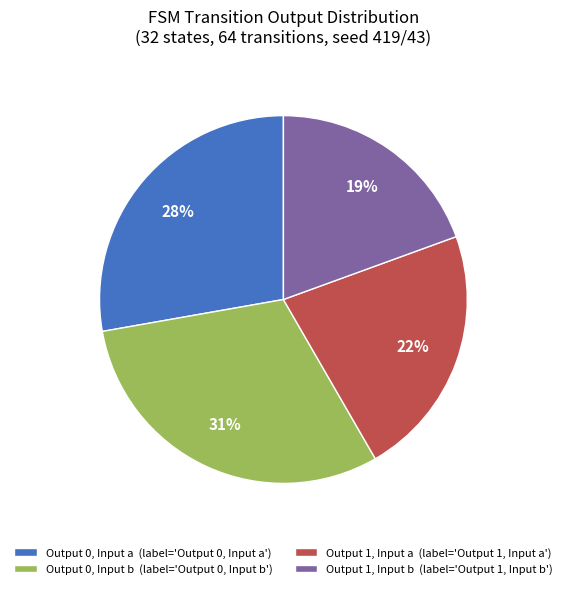

To the nearest percent, what is the average slice percentage?

25%